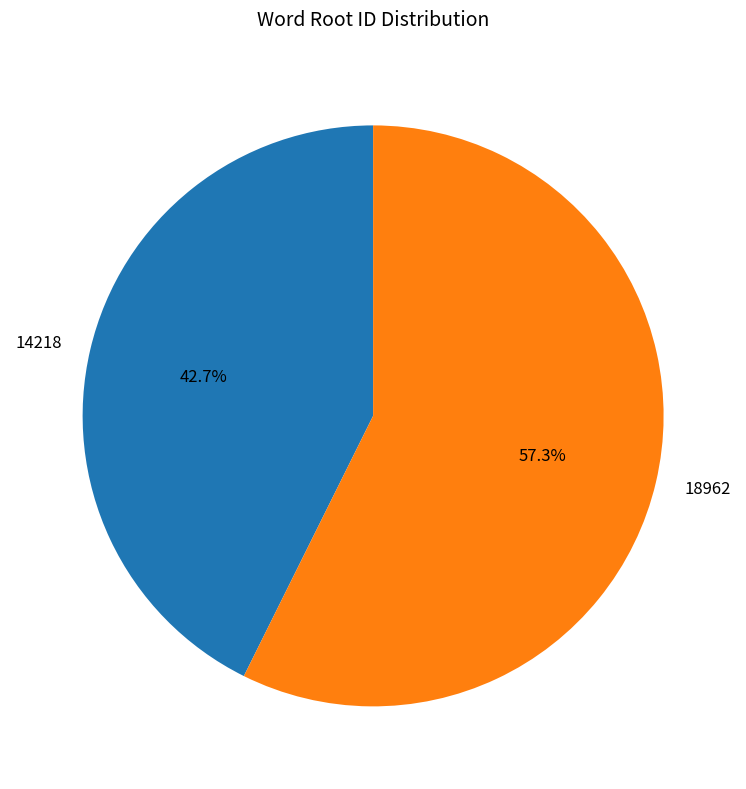

Rank the categories by value from lowest to highest.

14218, 18962